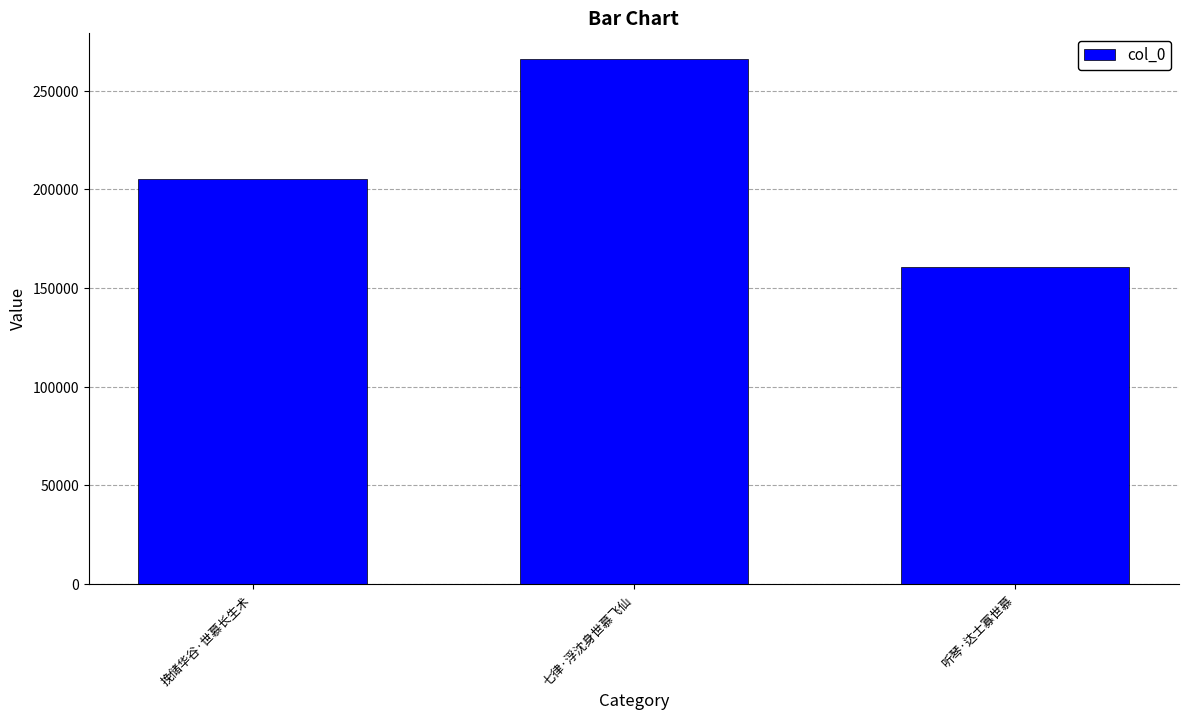

Rank the categories by value from lowest to highest.

听琴·达士寡世慕, 挽储华谷·世慕长生术, 七律·浮沈身世慕飞仙